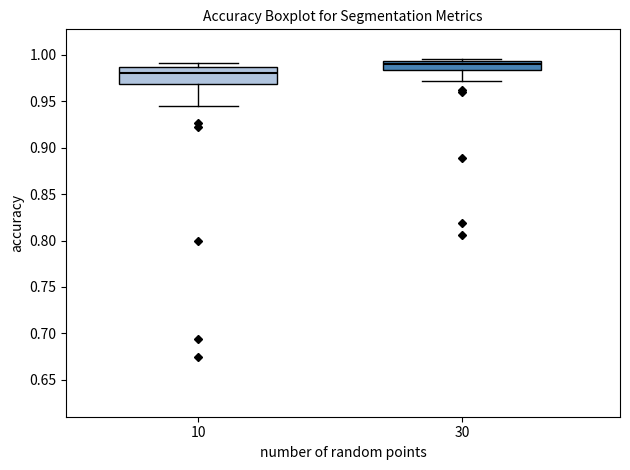

Reading left to right, read every box against the y-axis: the position of its median line, the range the box covers, and the ends of its whiskers. The values are not printed on the chart, so give them approximately, as read against the axis.

10: median 0.980, box 0.970 to 0.985, whiskers 0.945 to 0.990
30: median 0.990, box 0.985 to 0.995, whiskers 0.970 to 0.995 (just above the box's upper edge)